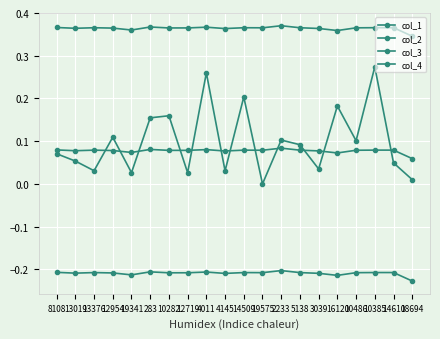

How many interior local peaks does the col_2 series have?

6